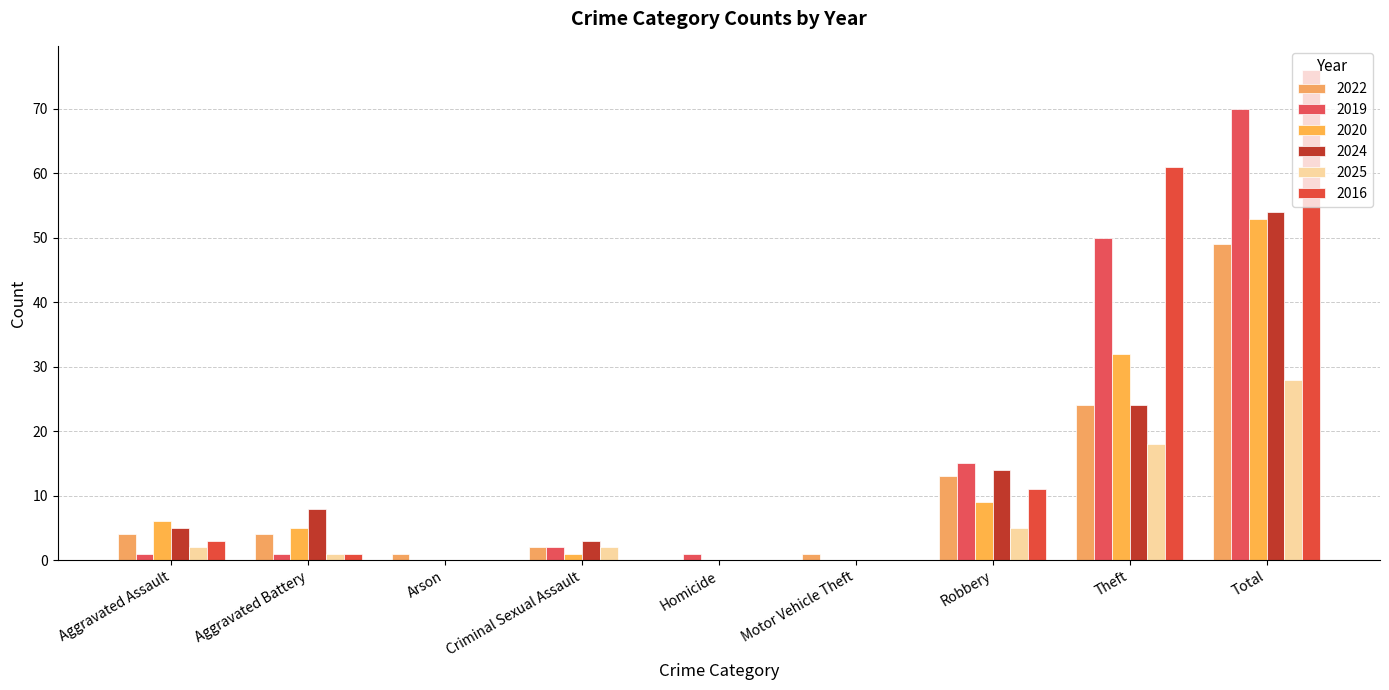

Which has a higher value, Theft or Arson?

Theft